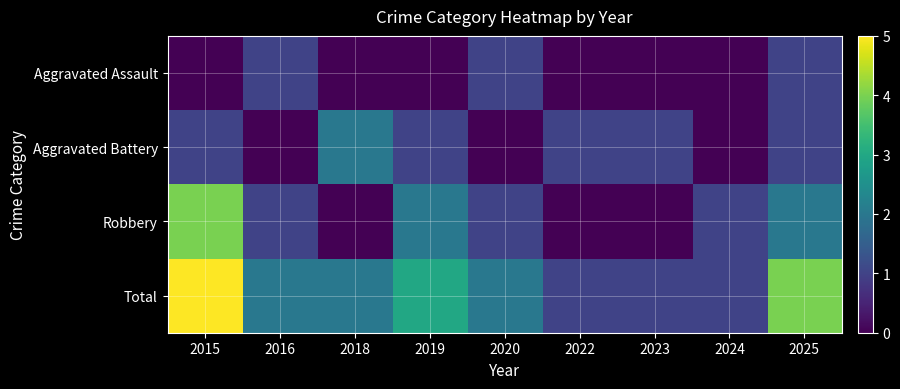

Which series changed the most between 2016 and 2020?

Aggravated Assault